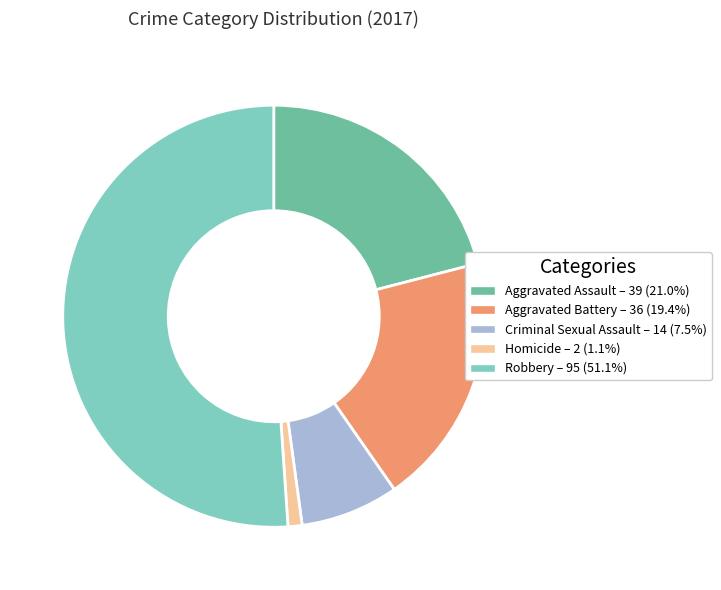

Which category accounts for the majority?

Robbery